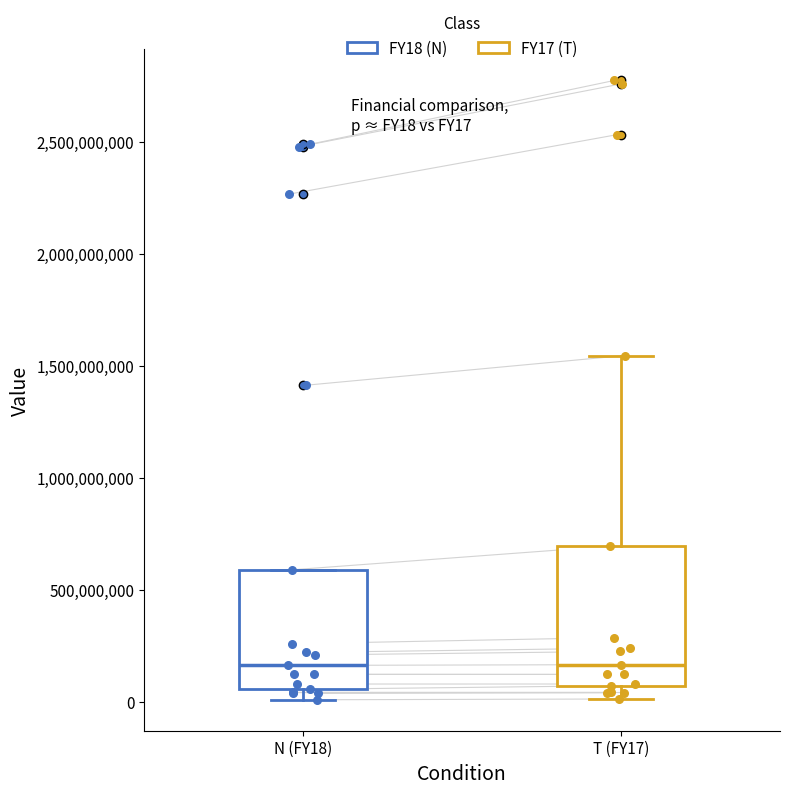

Which box is the tallest, from its lower edge to its upper edge?

T (FY17)